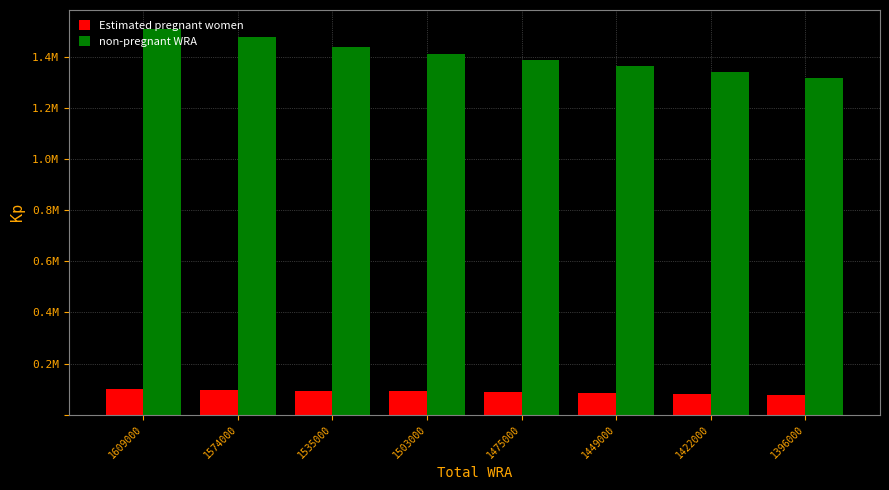

Reading right to left, what are all the values shown in this chart?

Estimated pregnant women: 1396000=78523	1422000=81290	1449000=84189	1475000=87279	1503000=90620	1535000=94231	1574000=96852	1609000=99663
non-pregnant WRA: 1396000=1317477	1422000=1340710	1449000=1364811	1475000=1387721	1503000=1412380	1535000=1440769	1574000=1477148	1609000=1509337